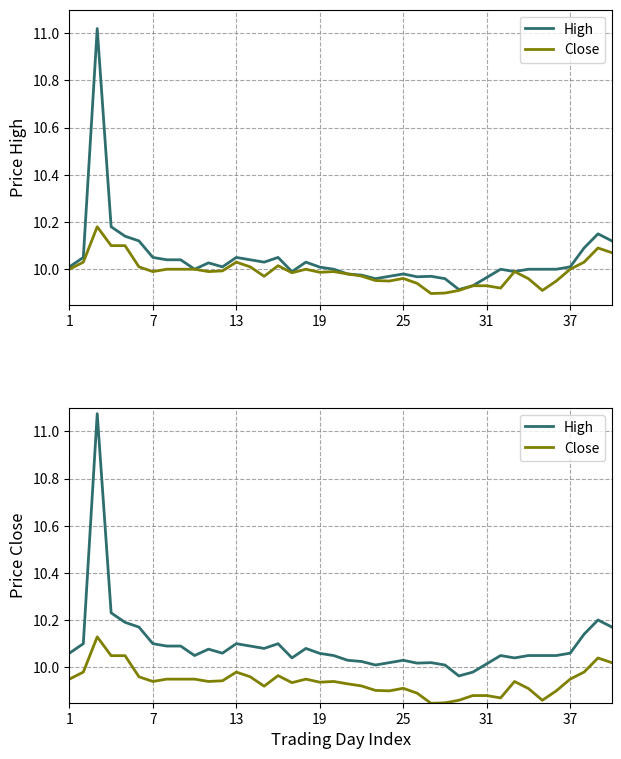

Count the number of categories in the chart.

40